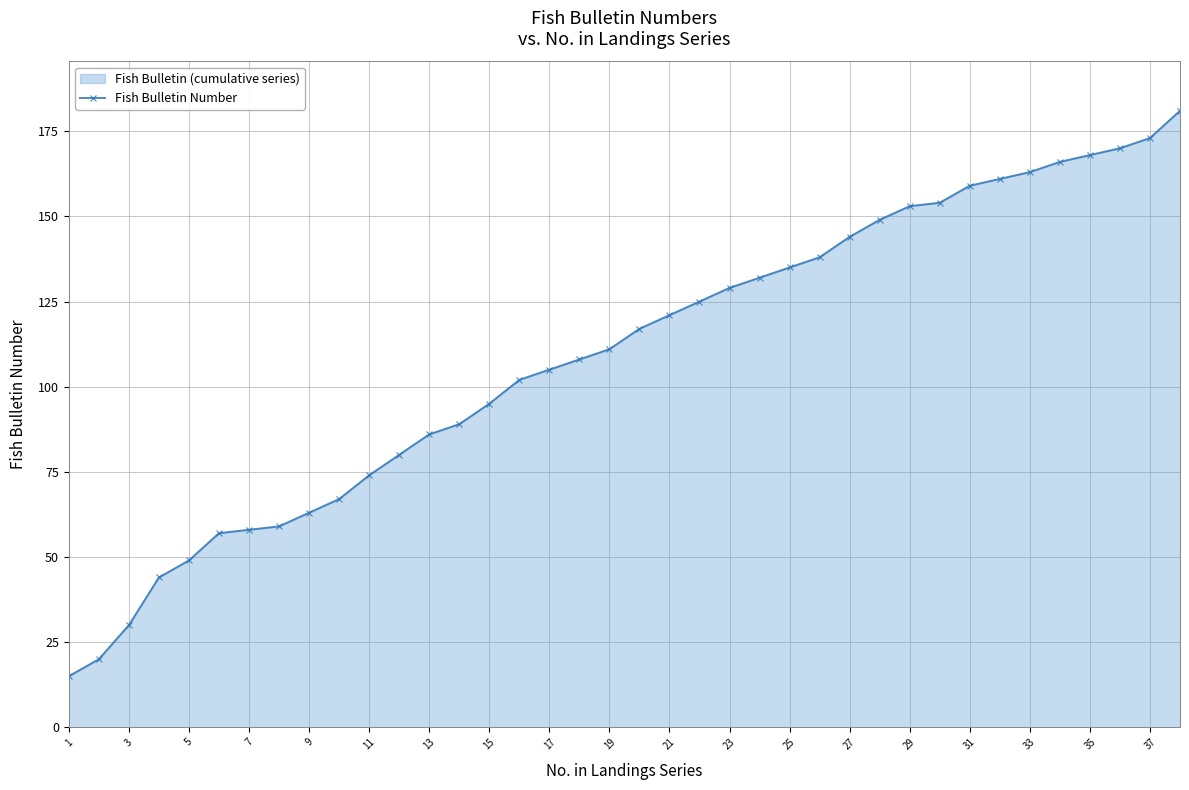

Which has a higher value, 35 or 23?

35